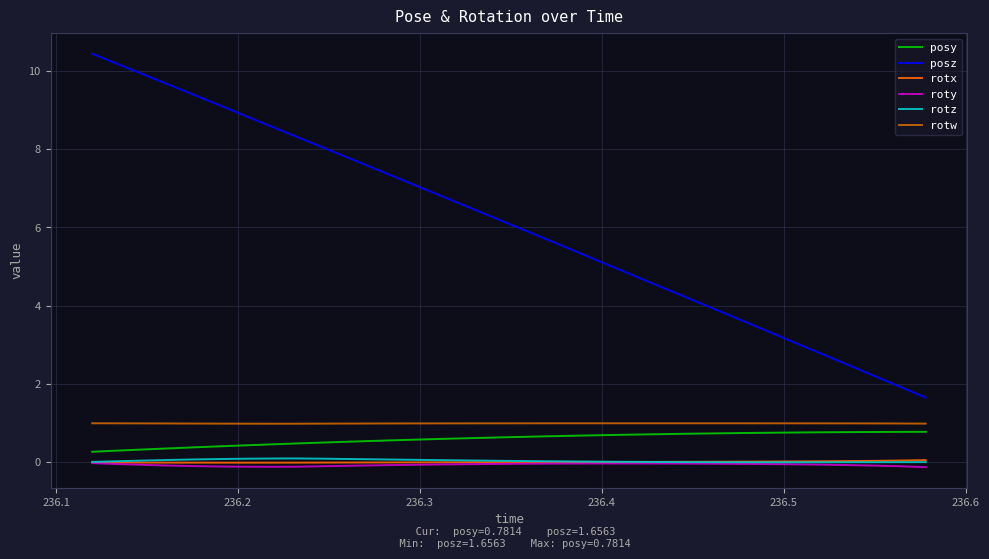

Which series has the largest total across all categories?

posz